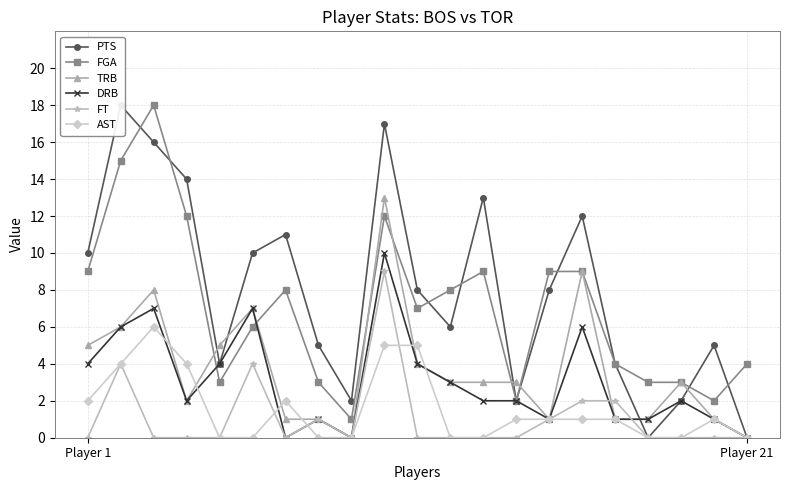

What is the highest value of the AST series?

6